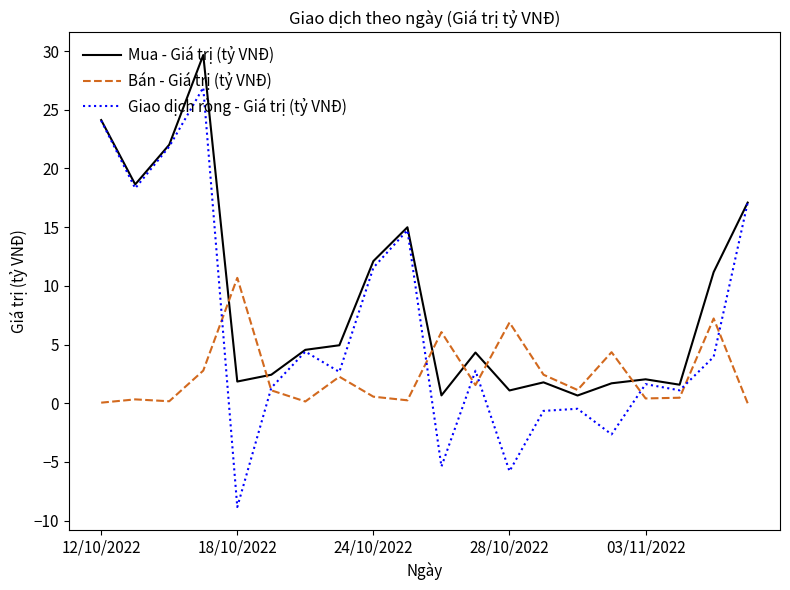

Which series has the largest total across all categories?

Mua - Giá trị (tỷ VNĐ)